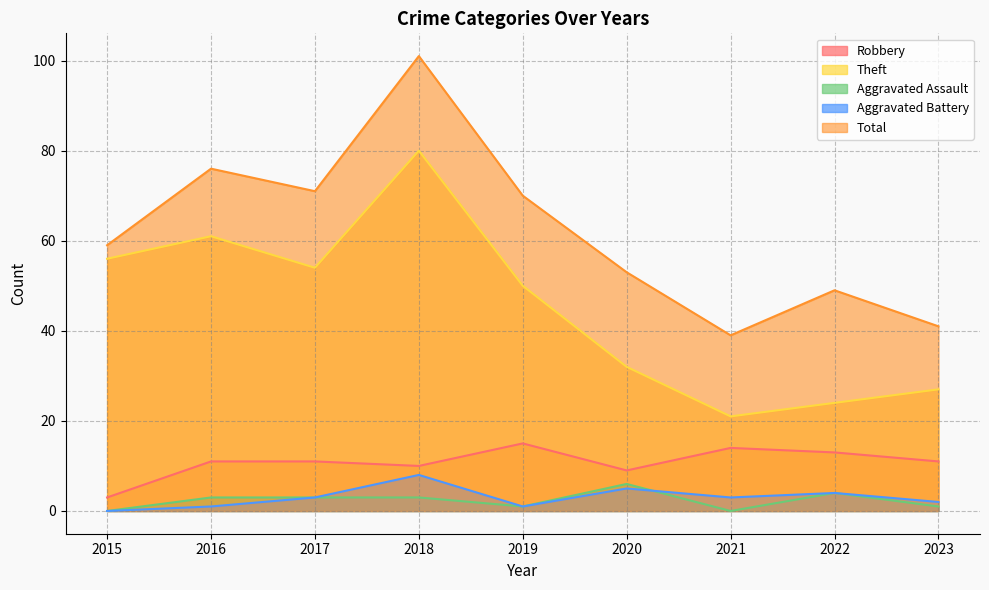

How many interior local valleys does the Robbery series have?

2